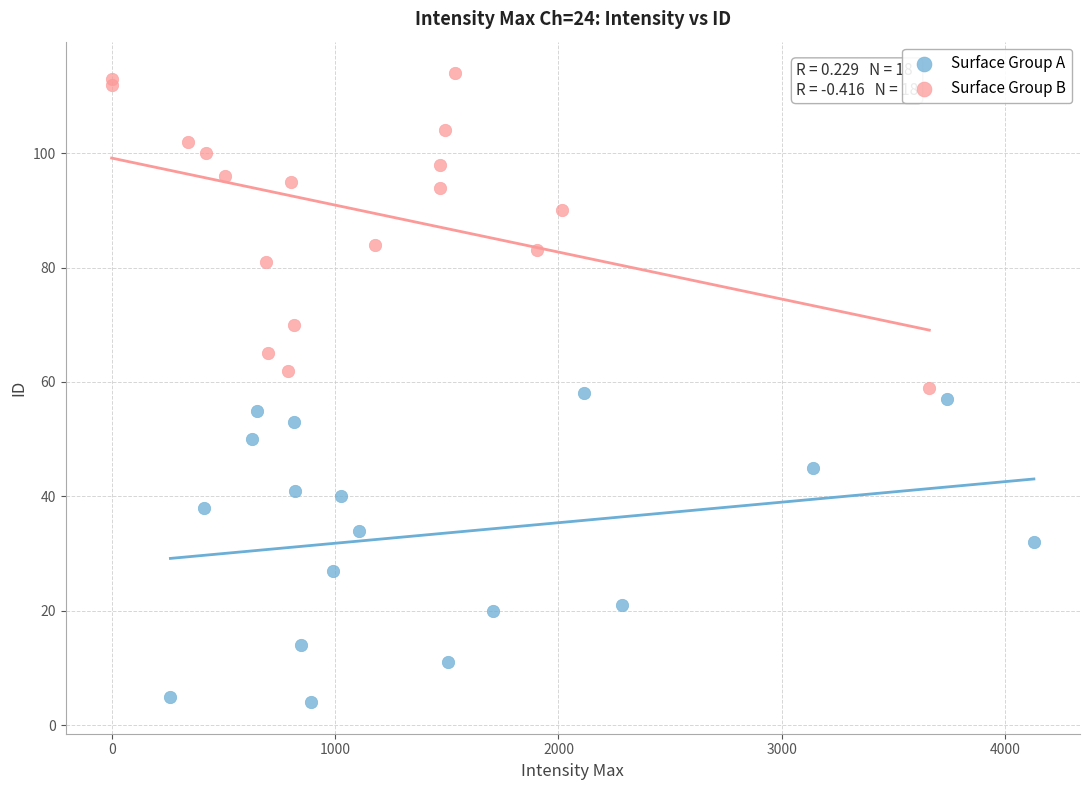

Which series contains the lowest Y value?

Surface Group A